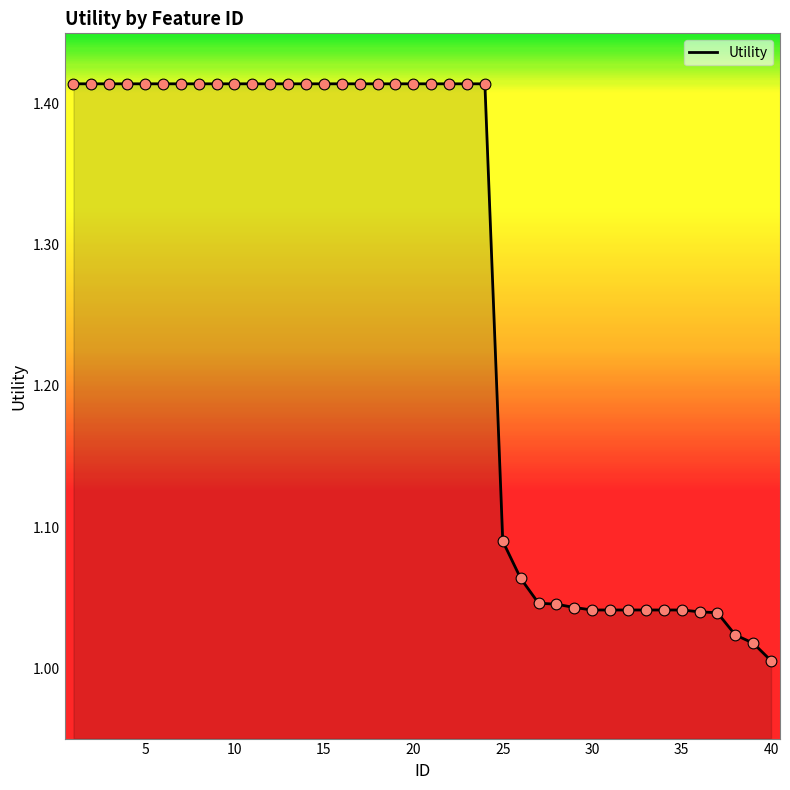

What is the difference between the maximum and minimum values?

0.4